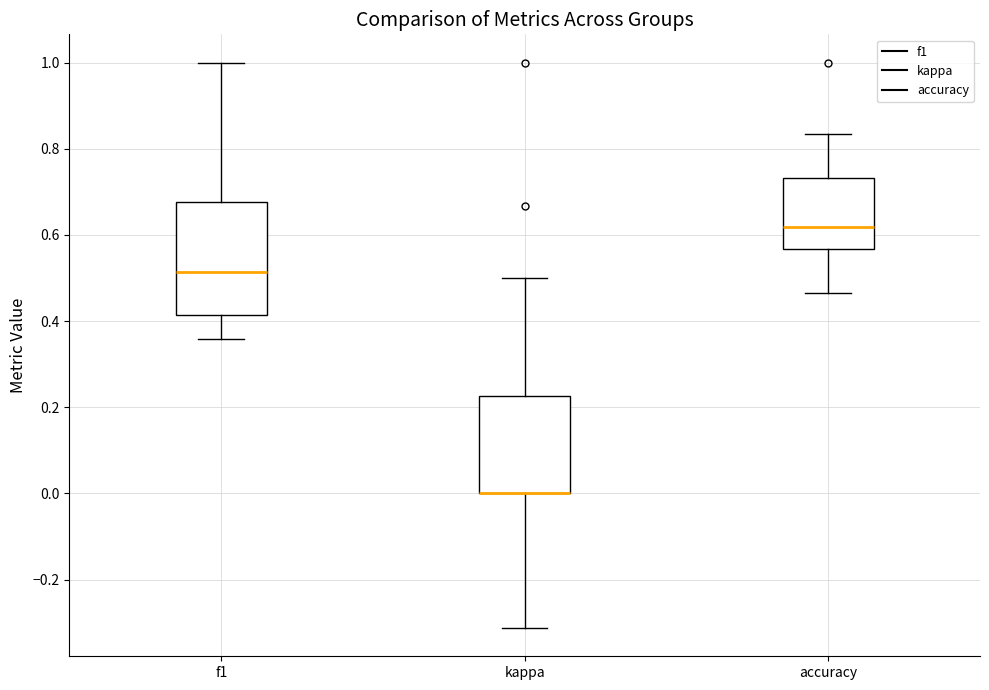

Comparing the boxes themselves (not the whiskers), which one is the tallest?

f1